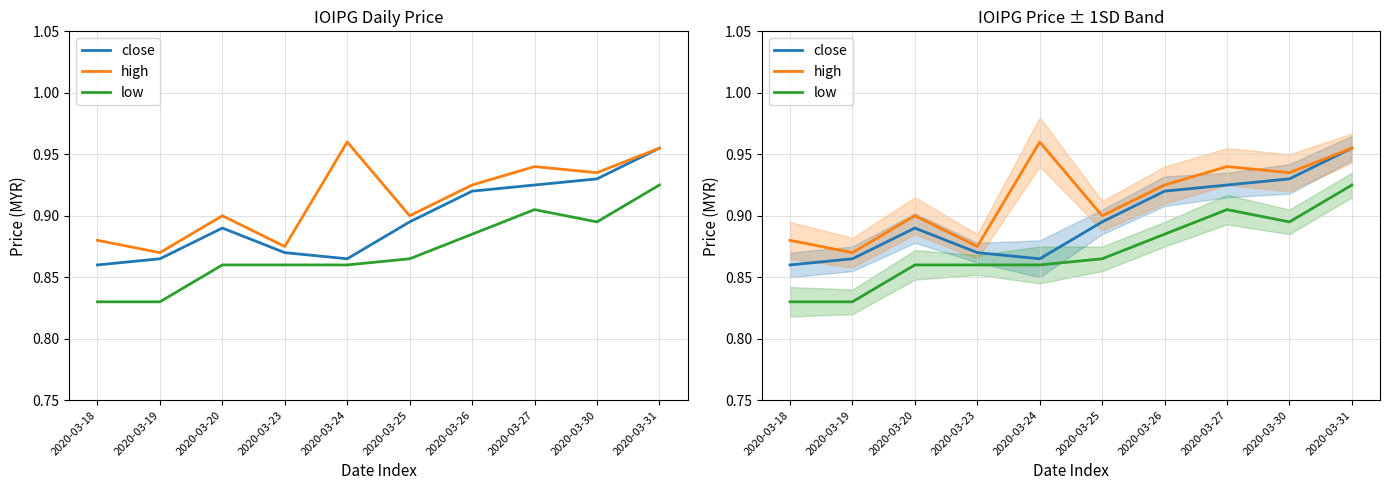

Between 2020-03-25 and 2020-03-31, which series saw the biggest shift?

low